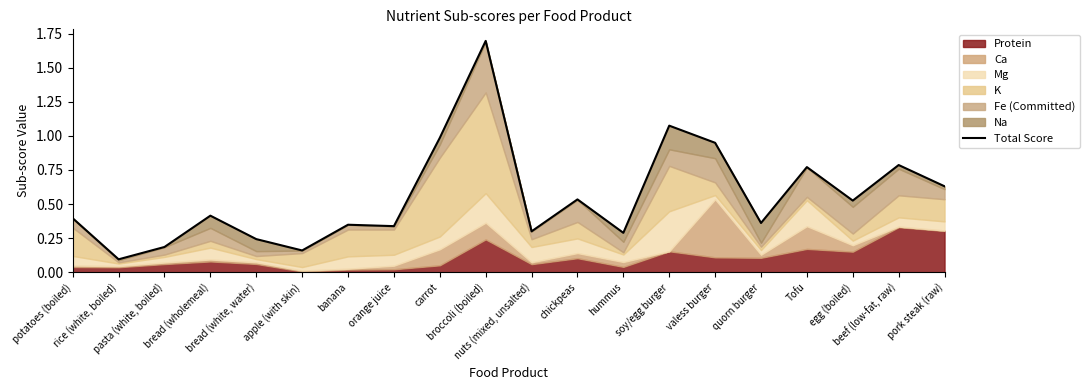

The value at beef (low-fat, raw) is 0.8. True or false?

True